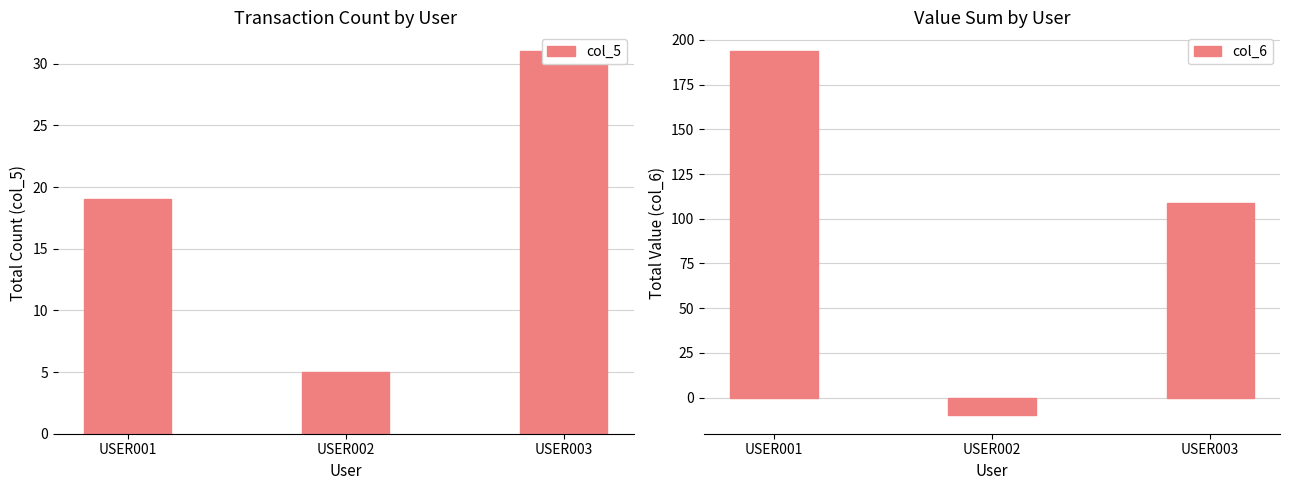

Where does the col_6 series first go above 109?

USER001